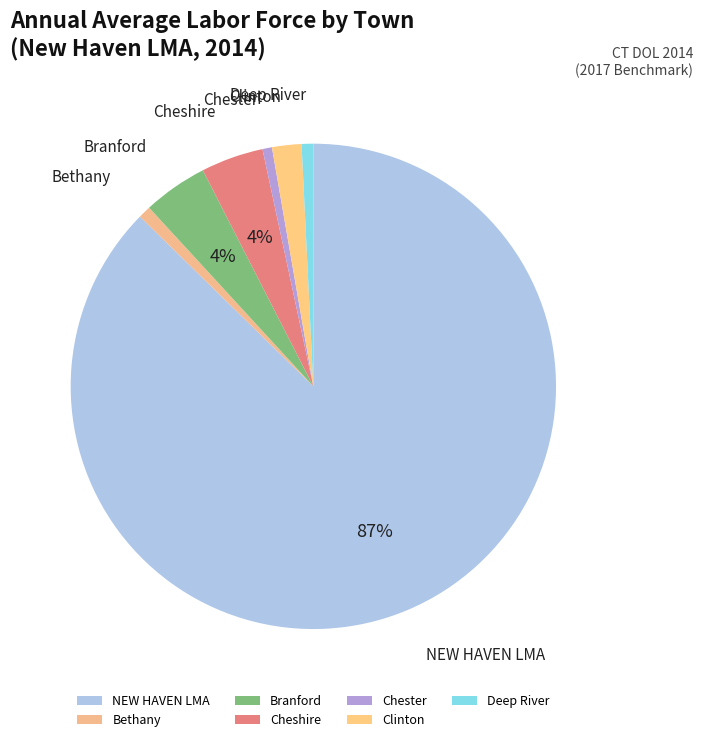

Between Bethany and Branford, which is larger?

Branford